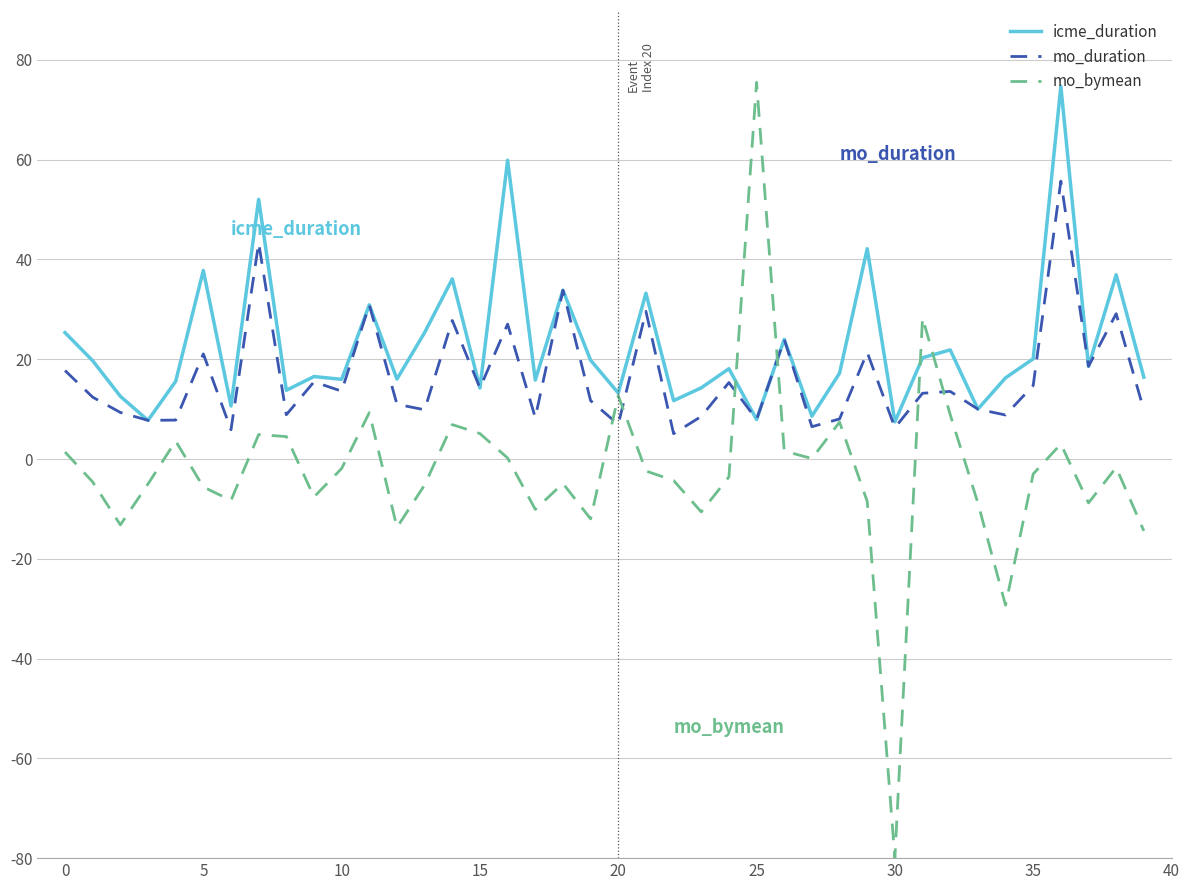

What is the minimum value shown in the chart?

-80.0